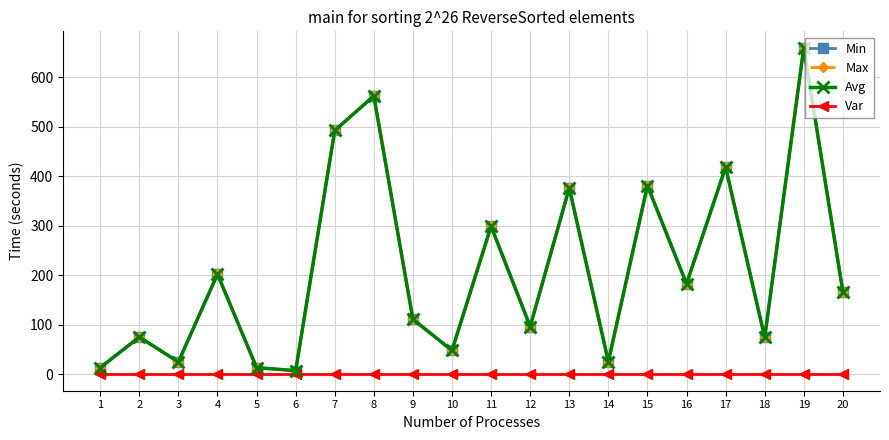

Reading left to right, what are all the values shown in this chart?

Min: 13.5	75.3	25.1	202.4	13.6	7.6	492.3	561.9	111.2	48.3	299.0	96.6	376.4	25.8	381.1	182.8	418.3	74.5	659.4	166.8
Max: 13.5	75.3	25.1	202.4	13.6	7.6	492.3	561.9	111.2	48.3	299.0	96.6	376.4	25.8	381.1	182.8	418.3	74.5	659.4	166.8
Avg: 13.5	75.3	25.1	202.4	13.6	7.6	492.3	561.9	111.2	48.3	299.0	96.6	376.4	25.8	381.1	182.8	418.3	74.5	659.4	166.8
Var: 0.0	0.0	0.0	0.0	0.0	0.0	0.0	0.0	0.0	0.0	0.0	0.0	0.0	0.0	0.0	0.0	0.0	0.0	0.0	0.0